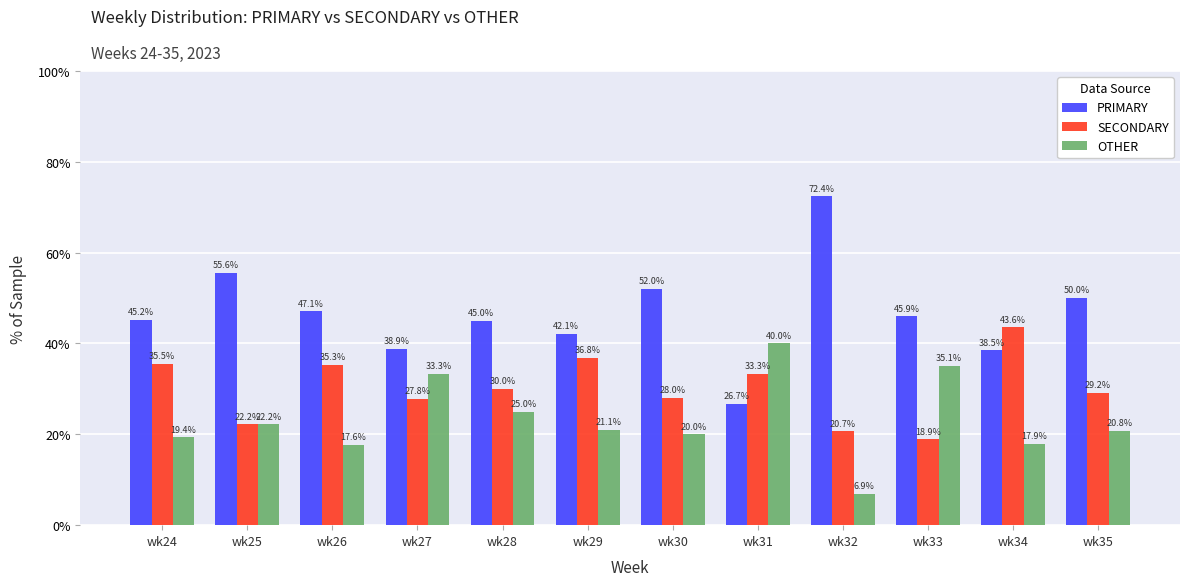

At which label is OTHER closest to 23?

wk25